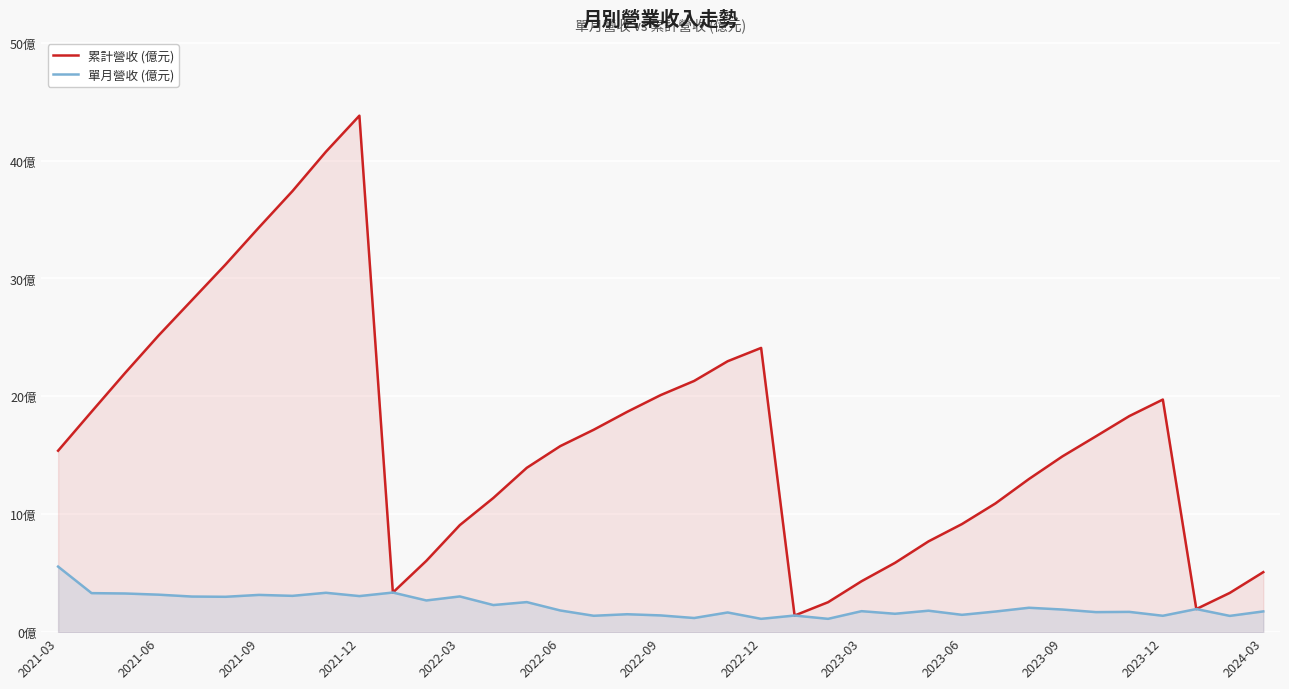

Which series has the widest spread of values?

累計營收 (億元)